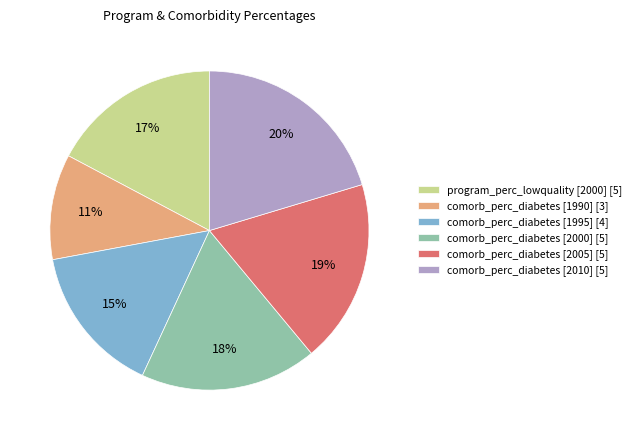

True or false: program_perc_lowquality [2000] accounts for 17% of the total.

True